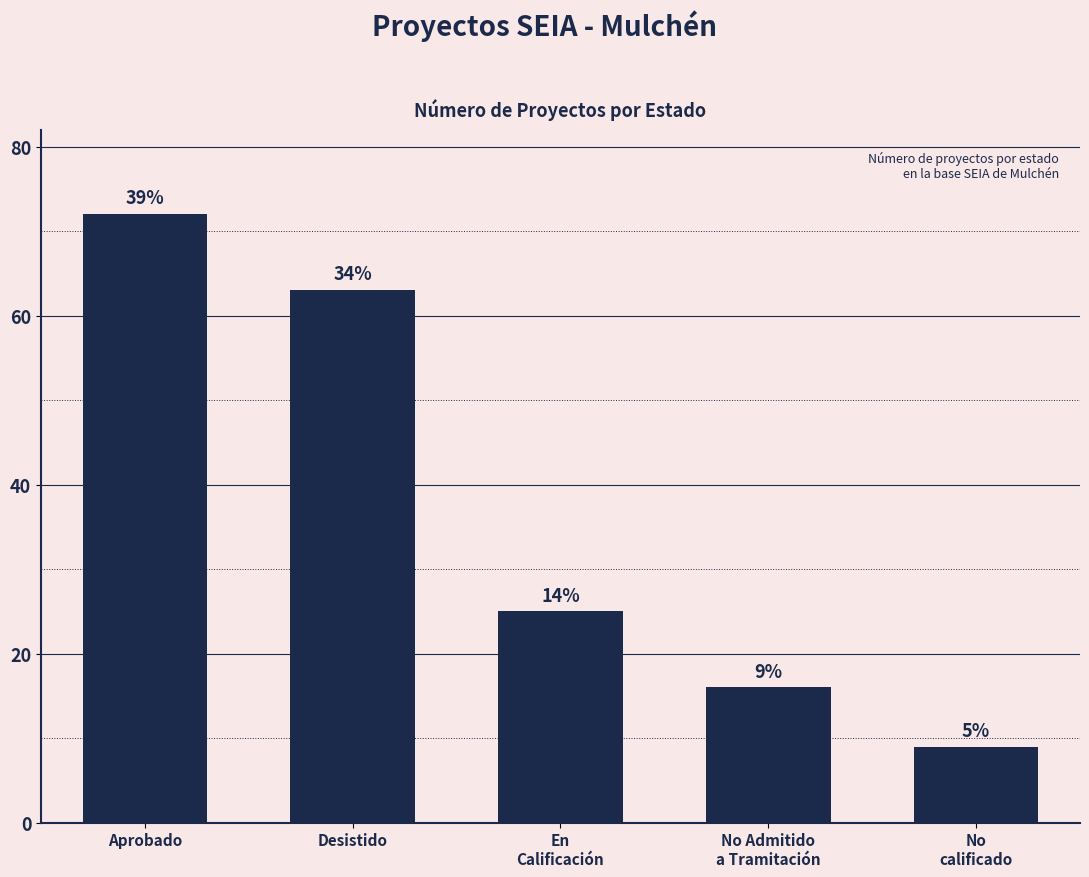

Rank the categories by value from highest to lowest.

Aprobado, Desistido, En
Calificación, No Admitido
a Tramitación, No
calificado